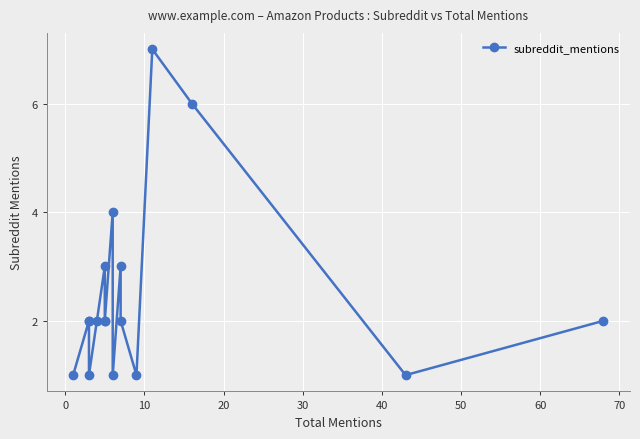

How many series are shown in this chart?

1